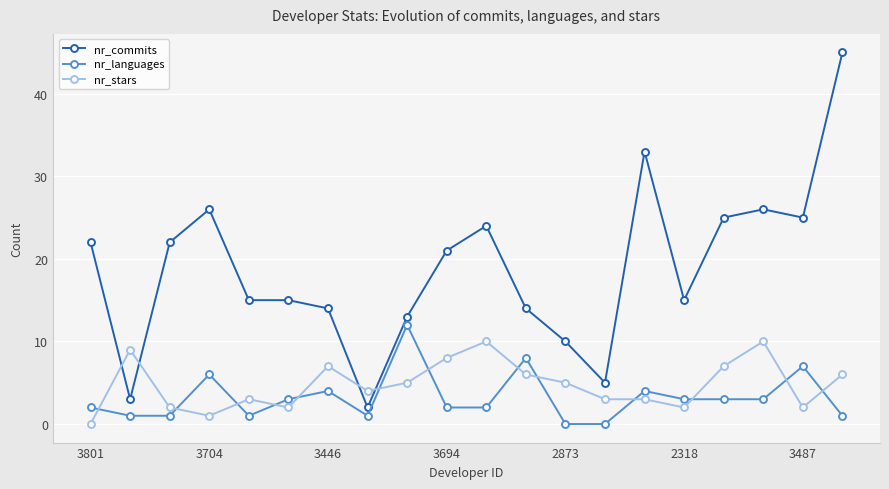

Reading left to right, what are all the values shown in this chart?

nr_commits: 22	3	22	26	15	15	14	2	13	21	24	14	10	5	33	15	25	26	25	45
nr_languages: 2	1	1	6	1	3	4	1	12	2	2	8	0	0	4	3	3	3	7	1
nr_stars: 0	9	2	1	3	2	7	4	5	8	10	6	5	3	3	2	7	10	2	6